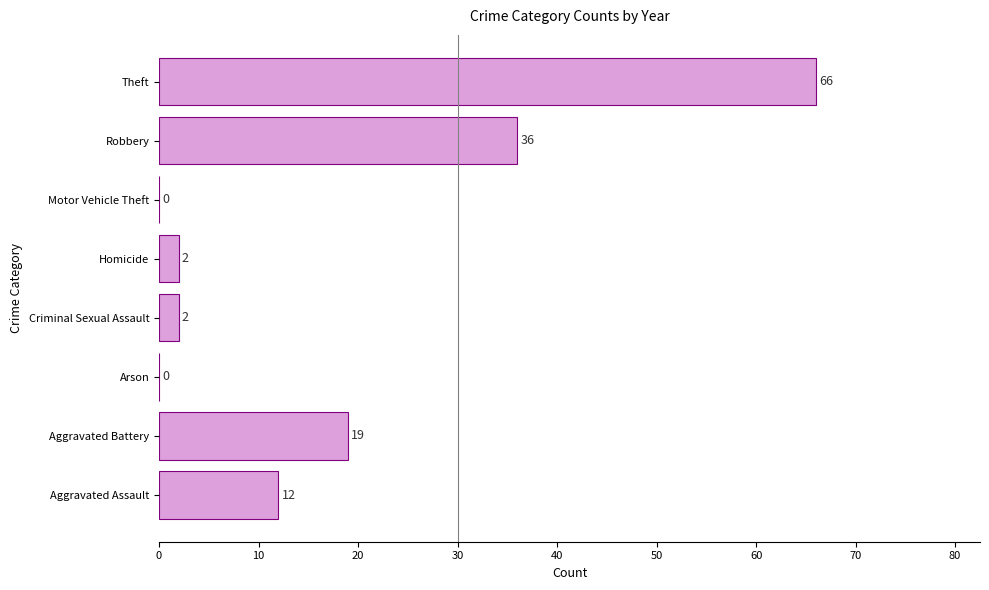

True or false: the data shows 0 at Arson.

True